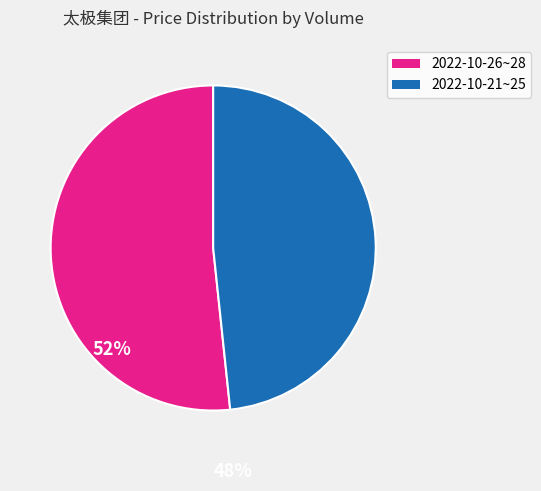

Does any single category account for the majority?

Yes